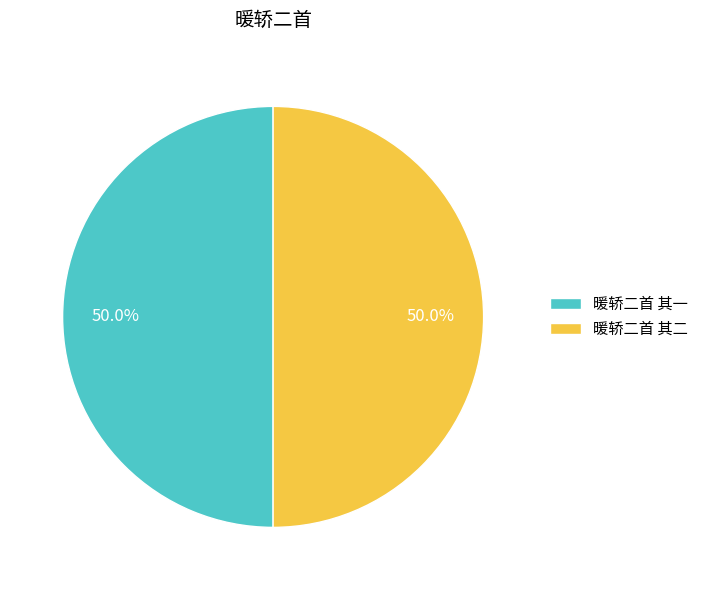

Count the number of slices in the pie.

2